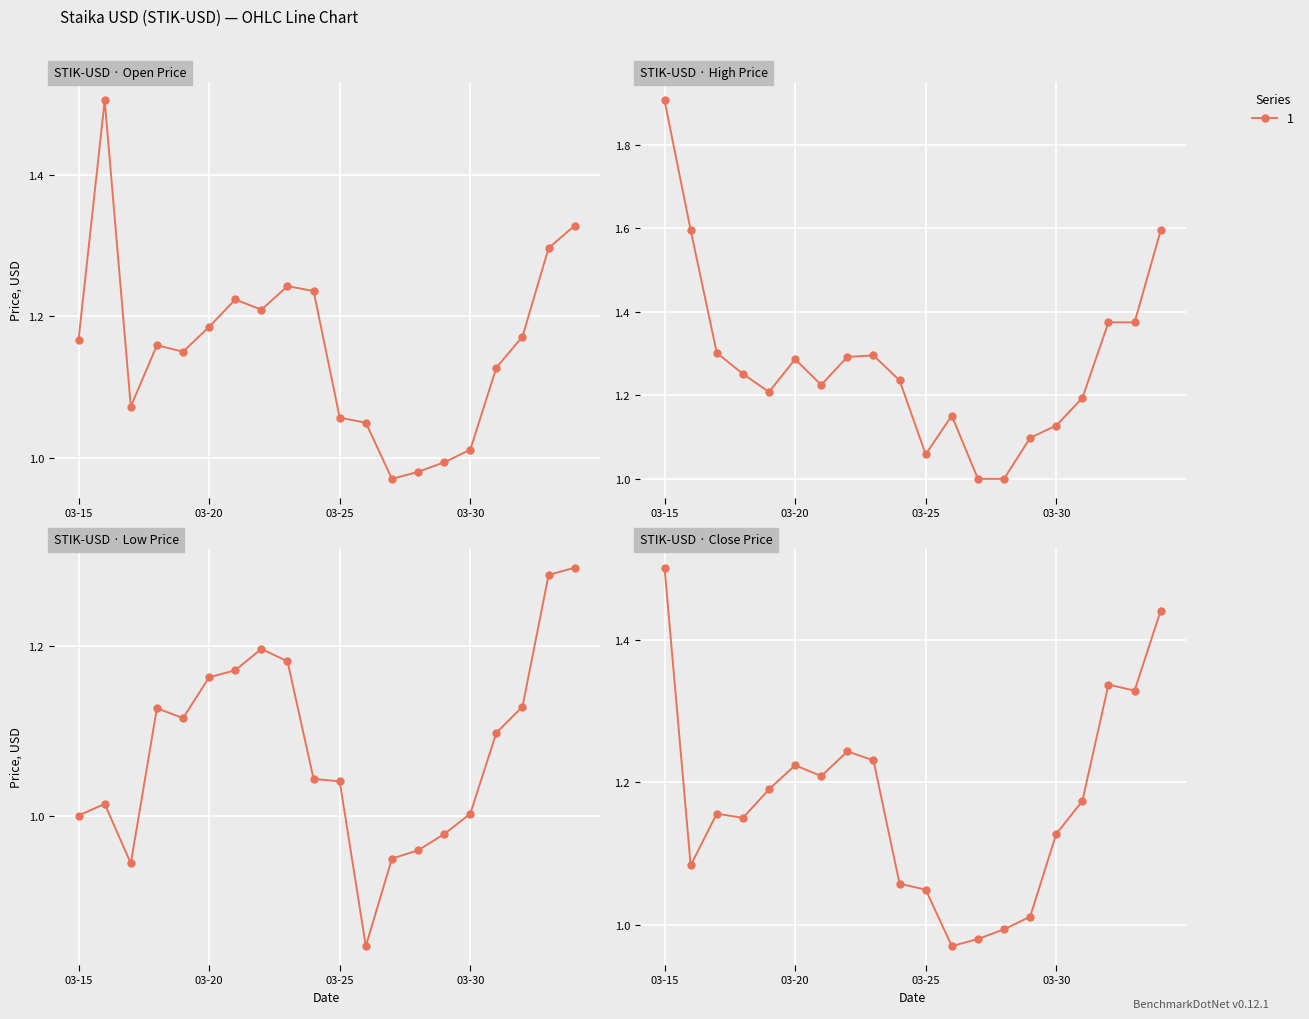

True or false: High has more than 2 points higher than both neighbors.

True